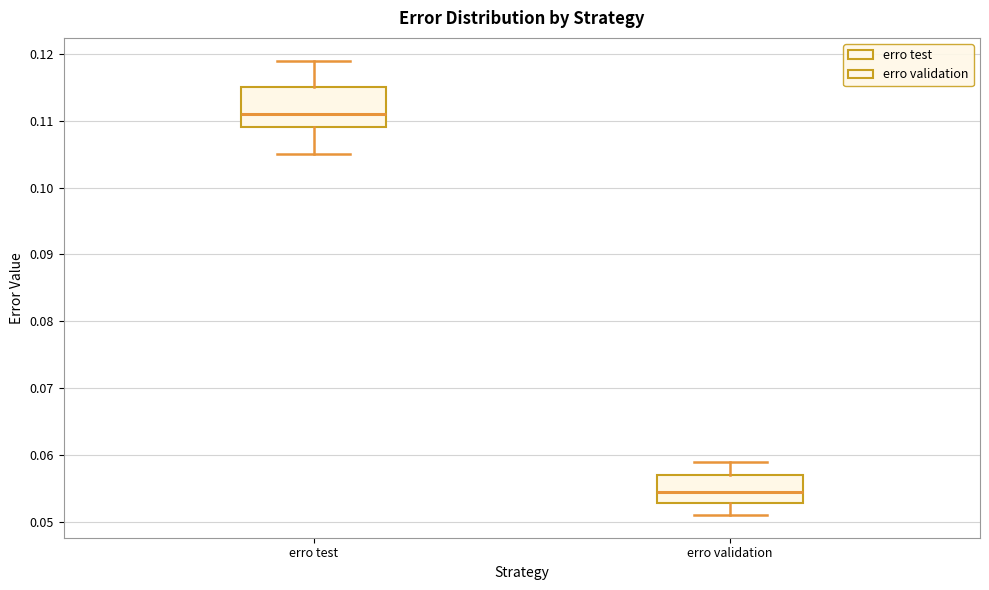

Which box has the lowest median line?

erro validation